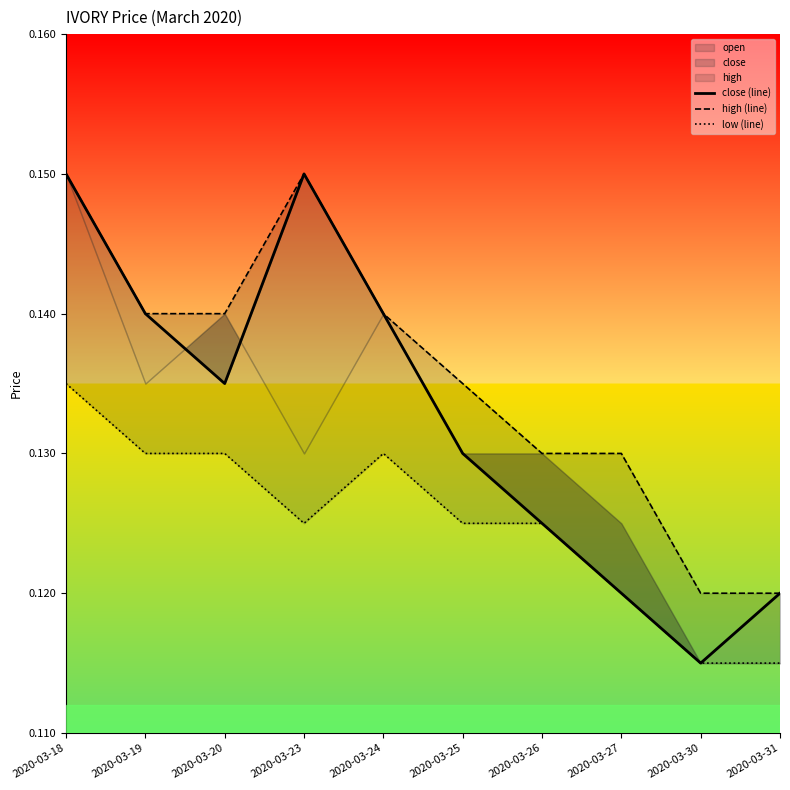

Is the value of high (line) at 2020-03-24 greater than the value of close (line) at 2020-03-24?

No